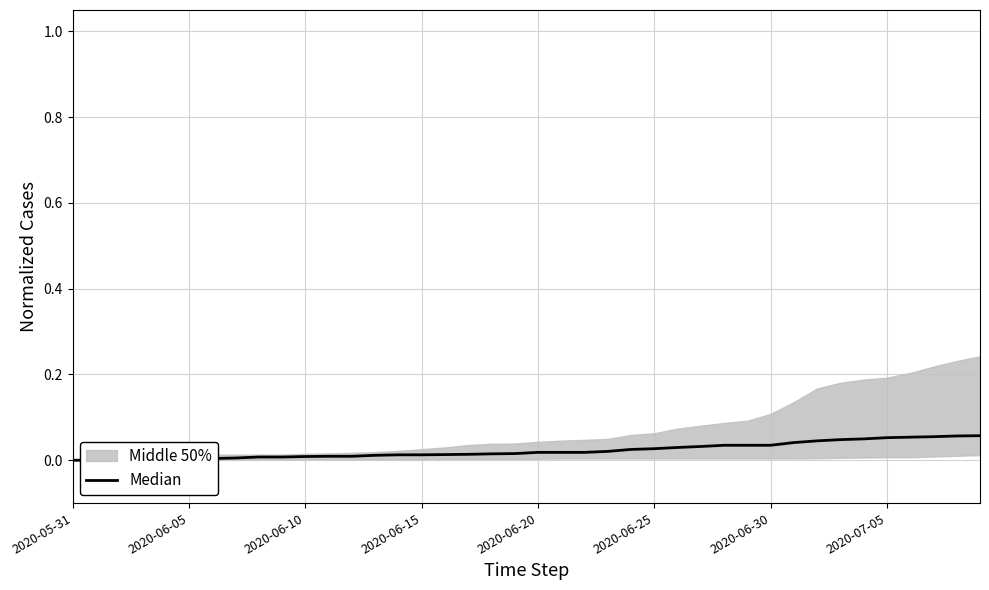

Is it true that the value at 12 is 0.0?

False